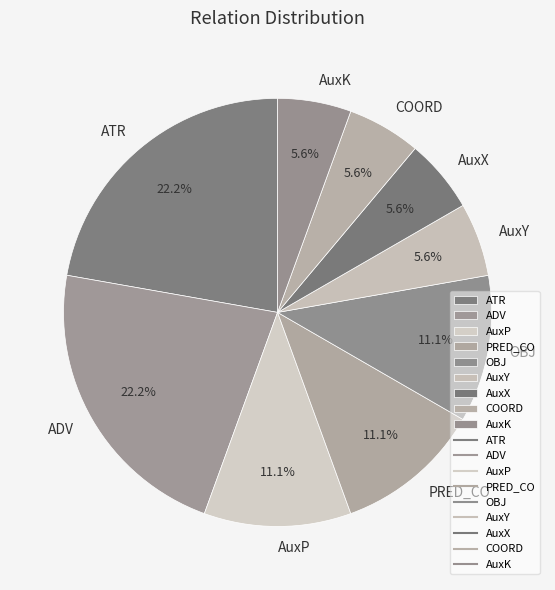

What is the ratio of the value at ATR to the value at AuxY?

4.0